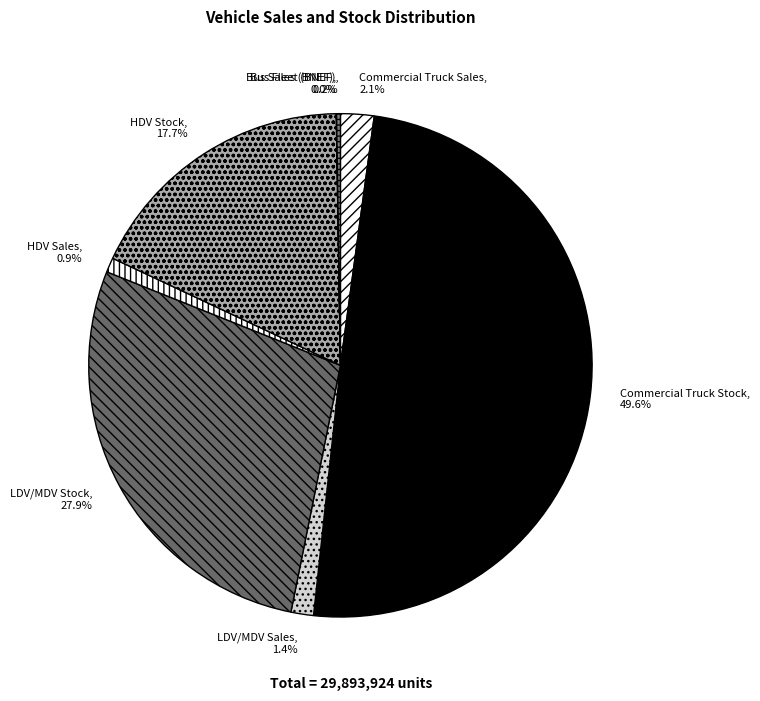

Which has a higher value, HDV Stock or LDV/MDV Stock?

LDV/MDV Stock